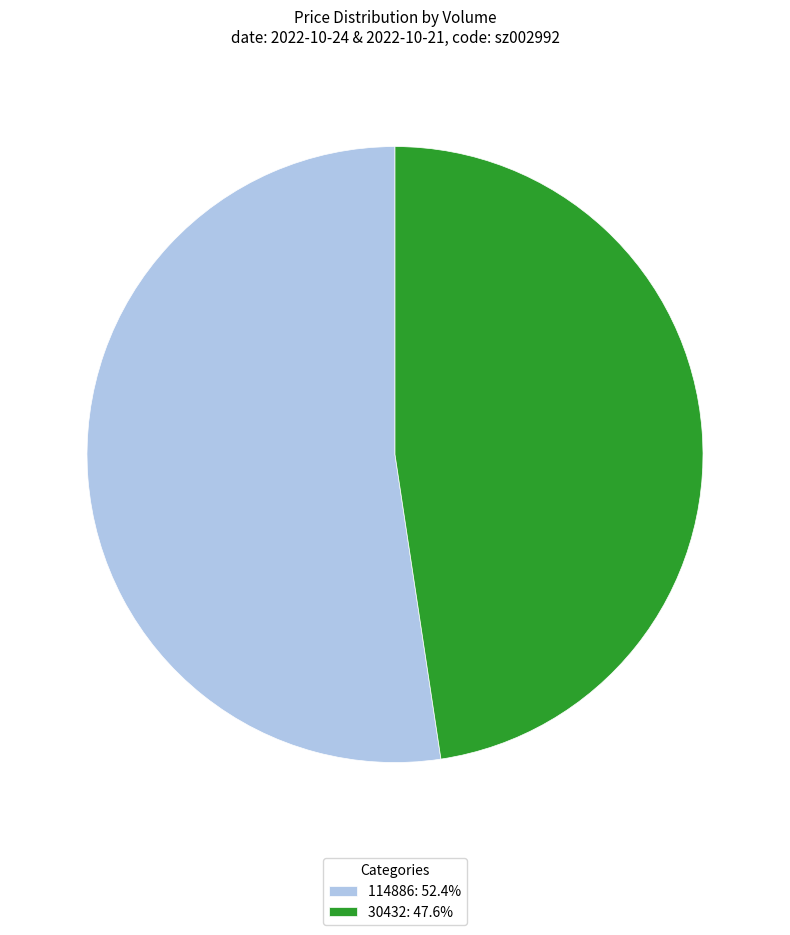

The 114886 slice represents 42% of the pie. True or false?

False